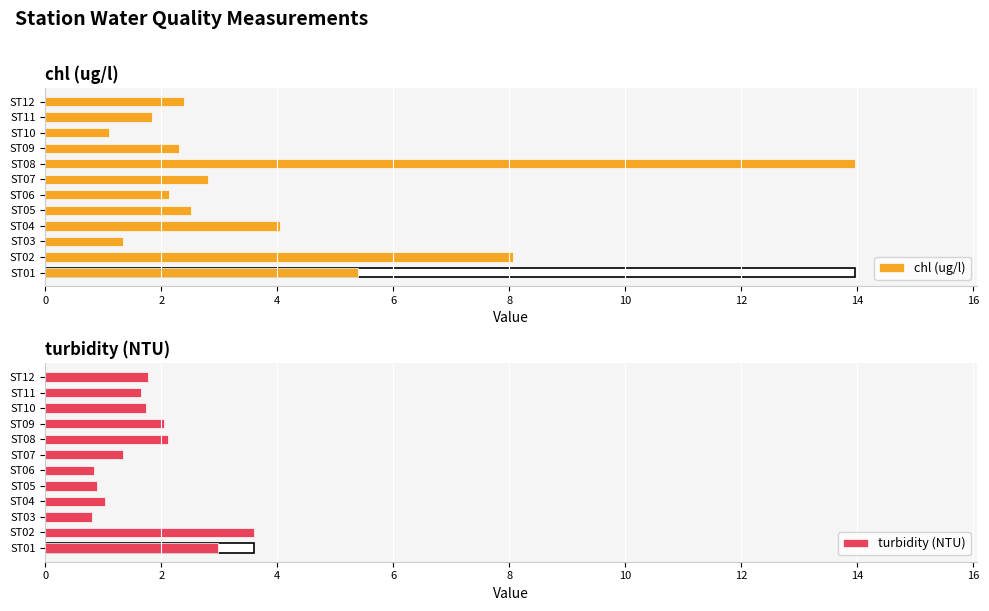

What is the difference between the maximum and second lowest values in the chl (ug/l) series?

12.6